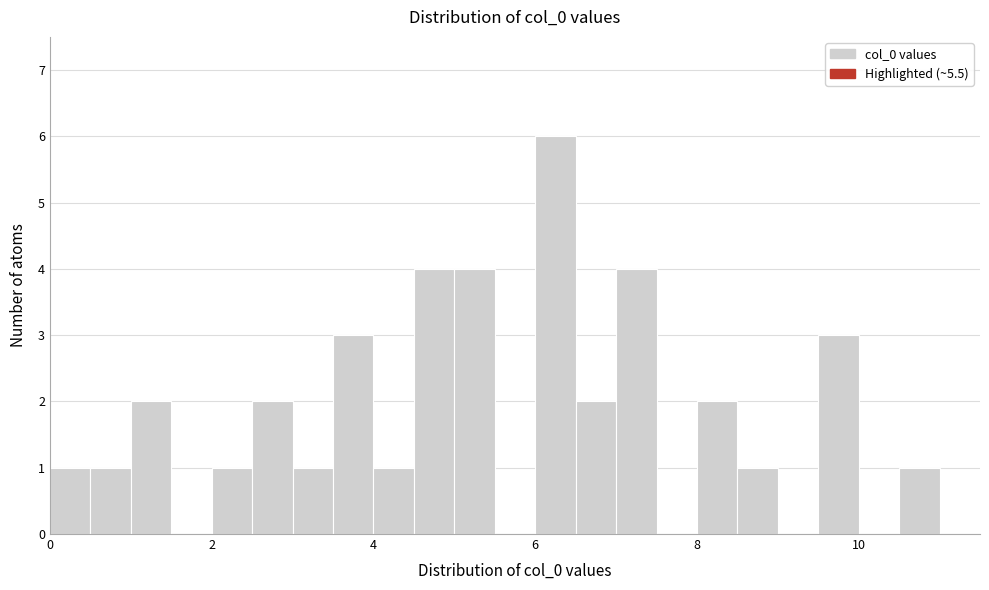

Read against the x-axis, roughly where is the centre of the tallest bar?

6.2